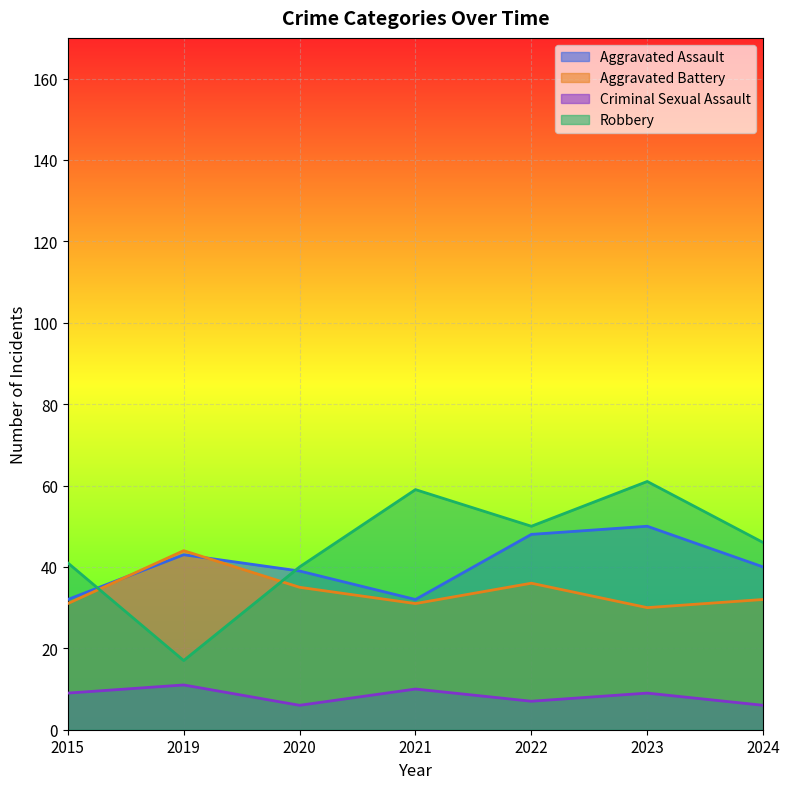

Which has a higher value, 2019 or 2015?

2019